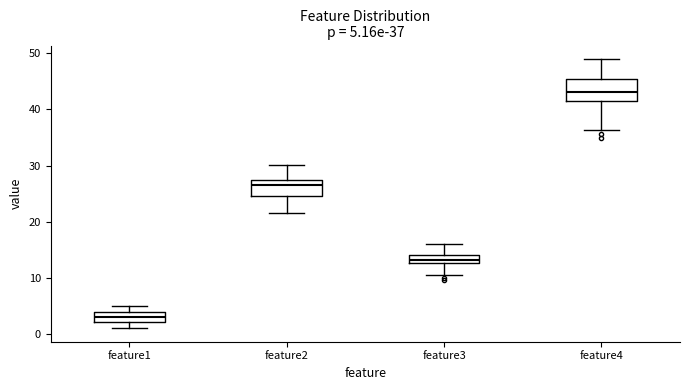

Which box has the lowest median line?

feature1